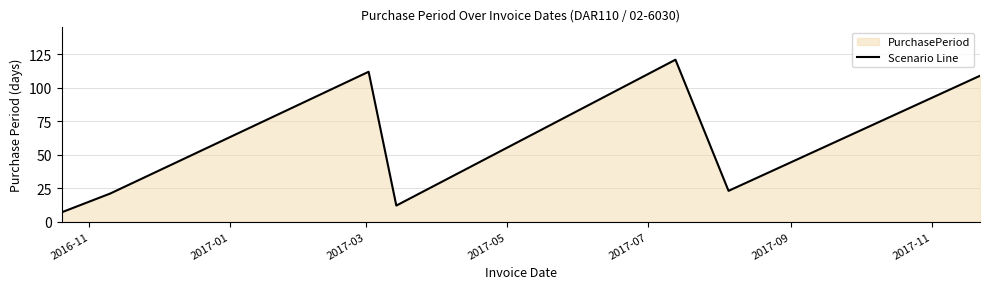

How many values exceed 23?

3